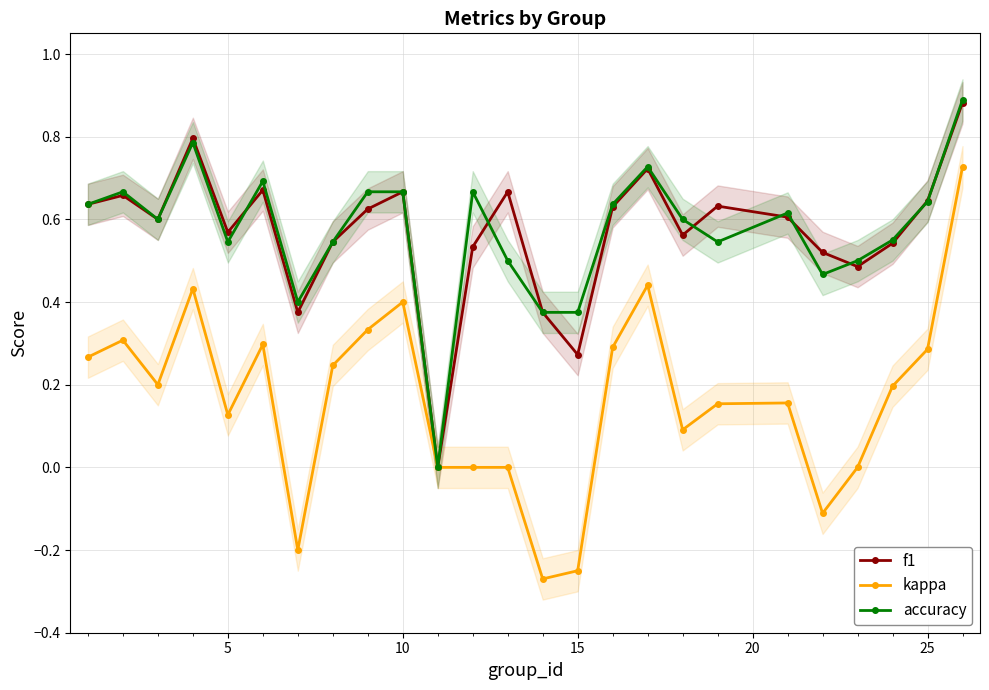

What are all the series names shown in the legend?

f1, kappa, accuracy